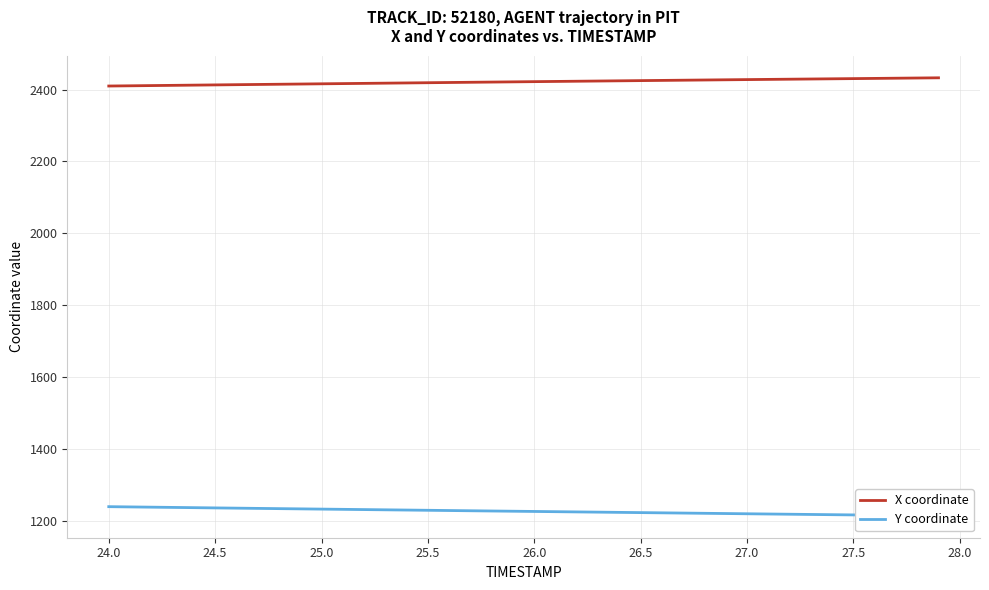

How many values in the X coordinate series exceed 2421?

21